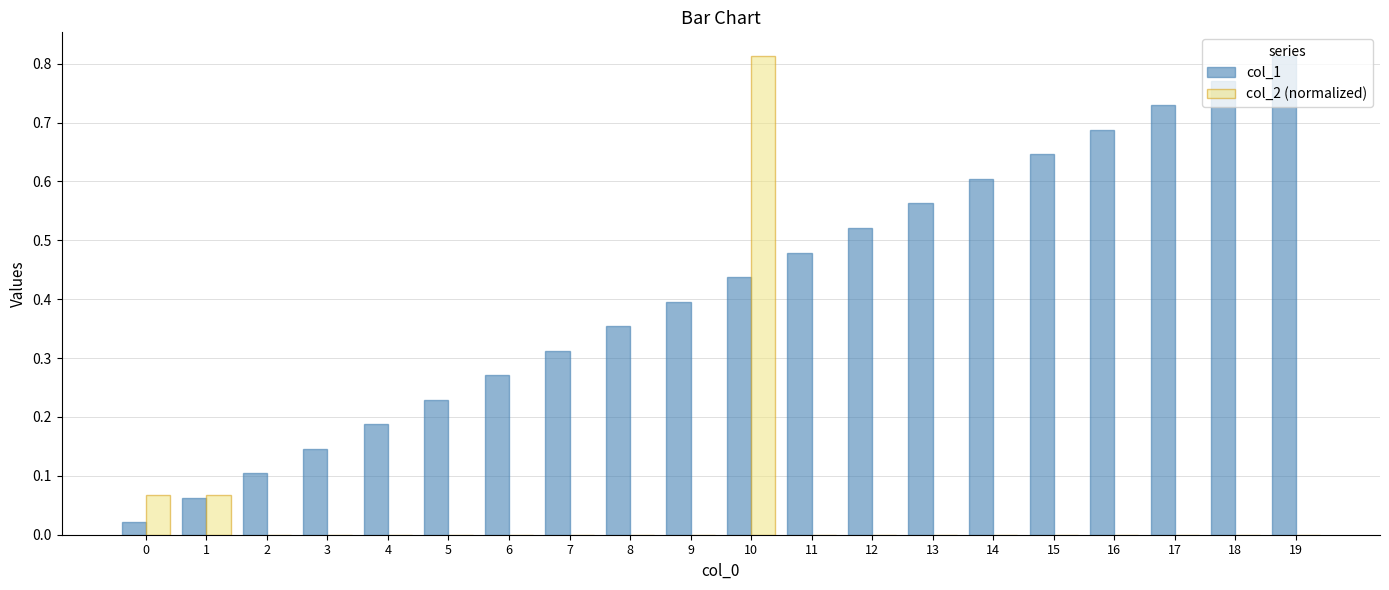

What are all the series names shown in the legend?

col_1, col_2 (normalized)